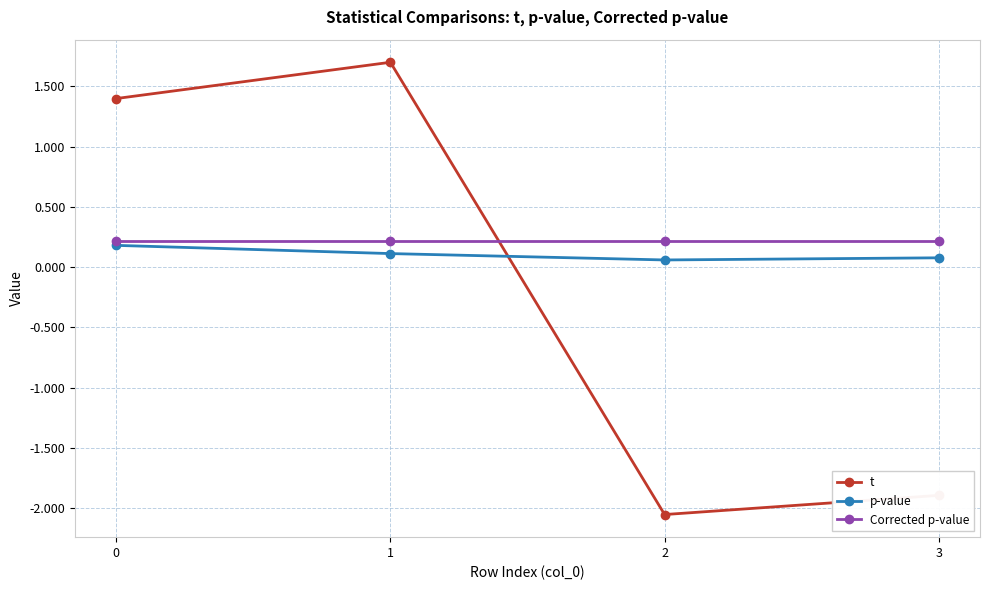

What is the value of the t point at the 1st from the left?

1.4